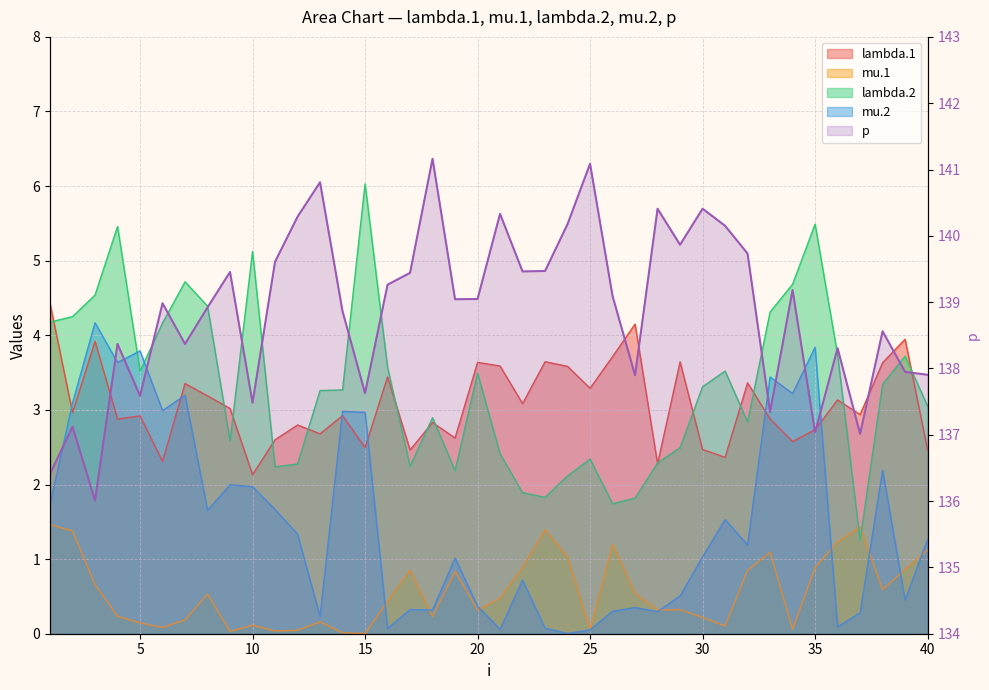

Is it true that mu.1 equals 1.2 at 36?

True